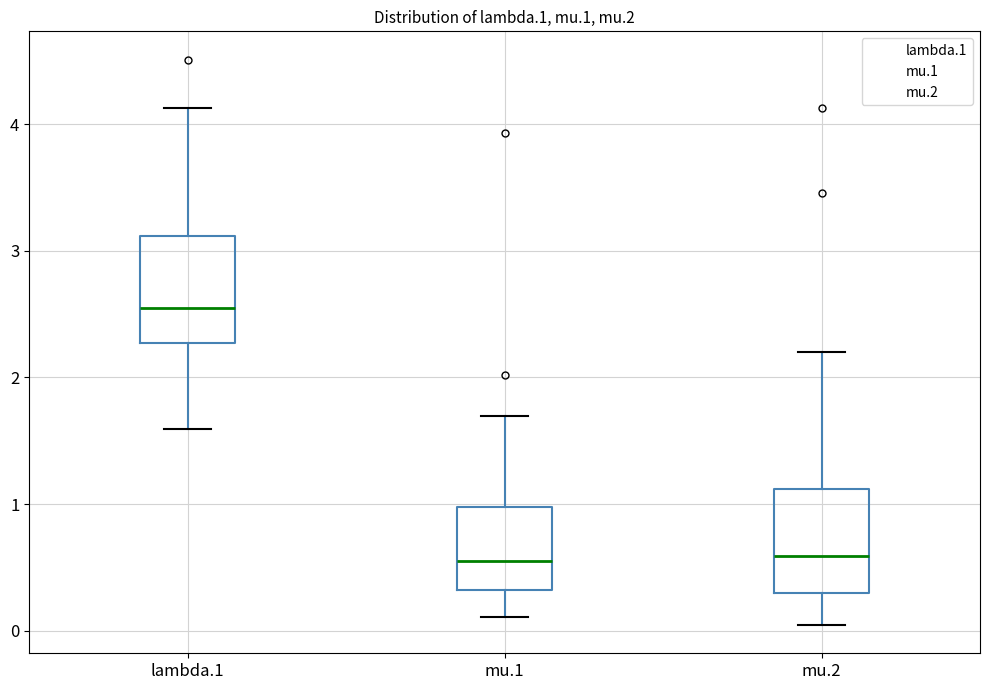

Where does the lower whisker of the box for mu.1 end on the y-axis? The values are not printed on the chart, so give them approximately, as read against the axis.

0.1